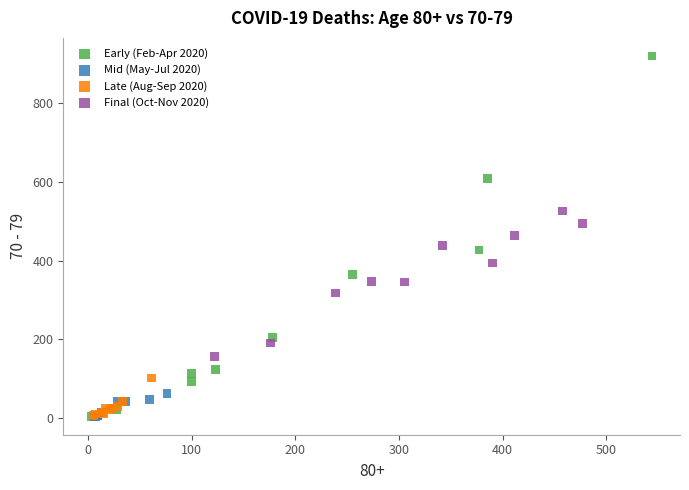

Which series contains the highest Y value?

Early (Feb-Apr 2020)